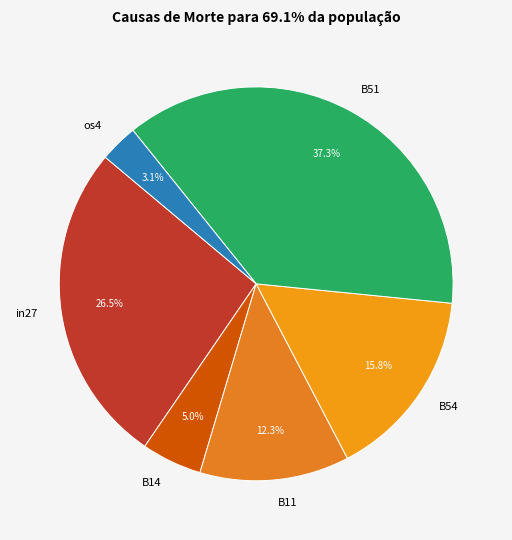

True or false: B54 accounts for 16% of the total.

True